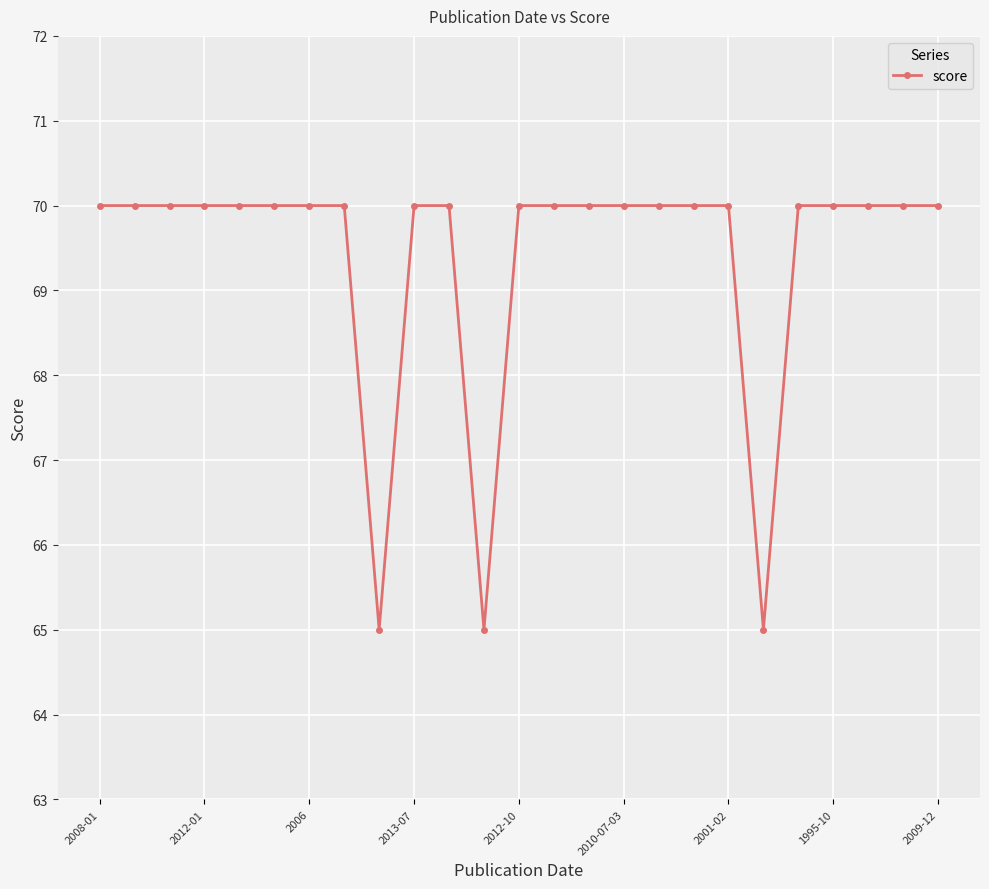

What is the minimum value shown in the chart?

65